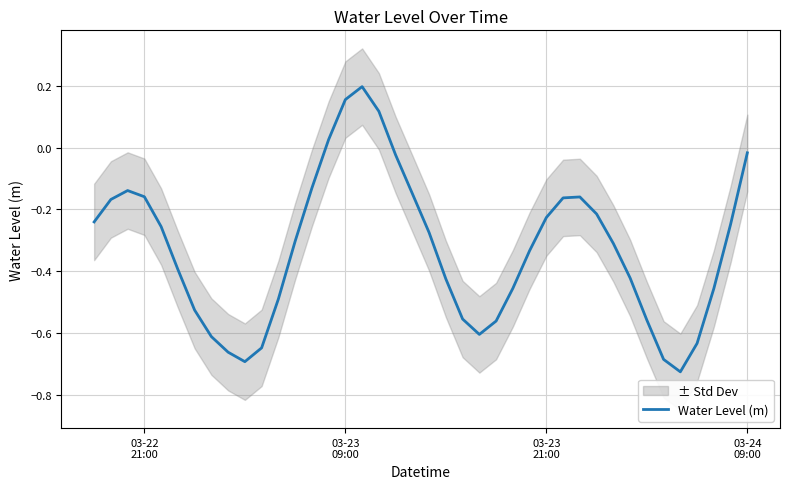

Is it true that the value at 03-22 21:00 is -0.1?

False